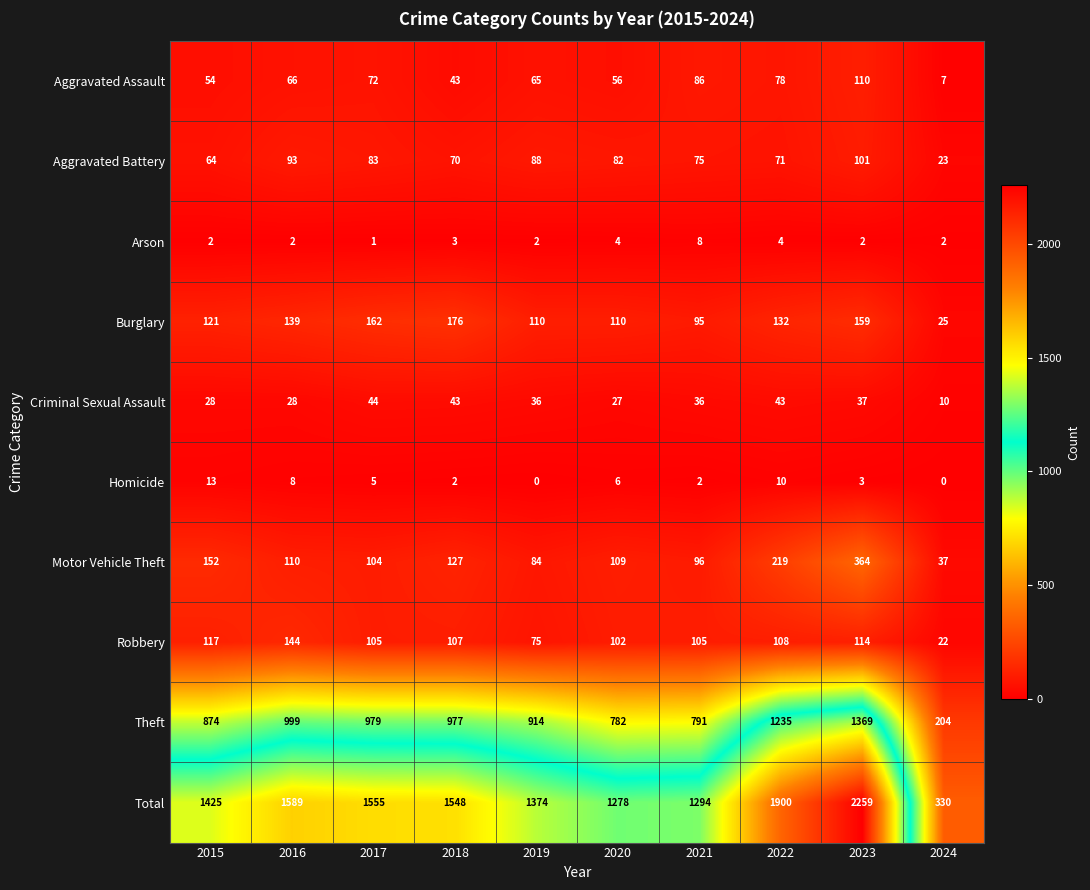

Count the number of categories in the chart.

10